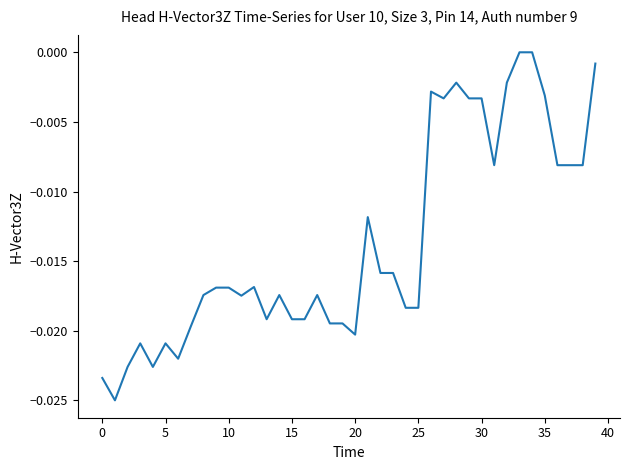

Does the chart have visible grid lines?

No